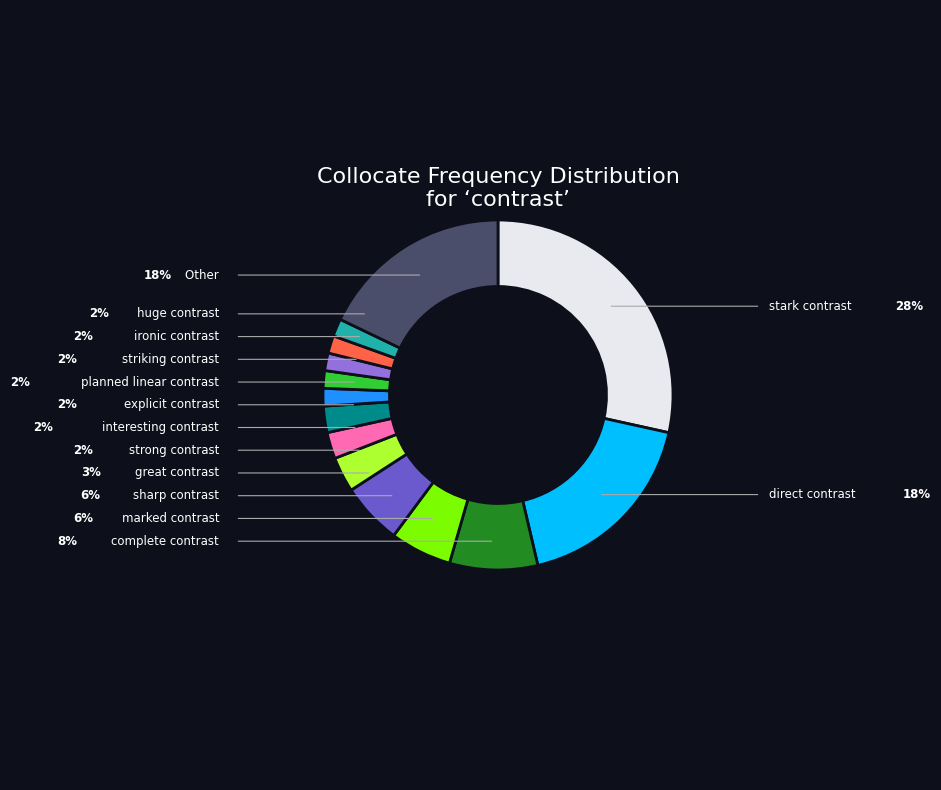

Is there a majority slice in this chart?

No